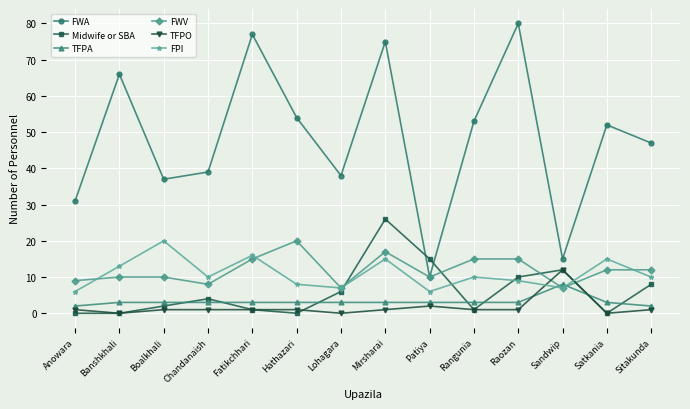

True or false: TFPO and FWA cross at least once.

False